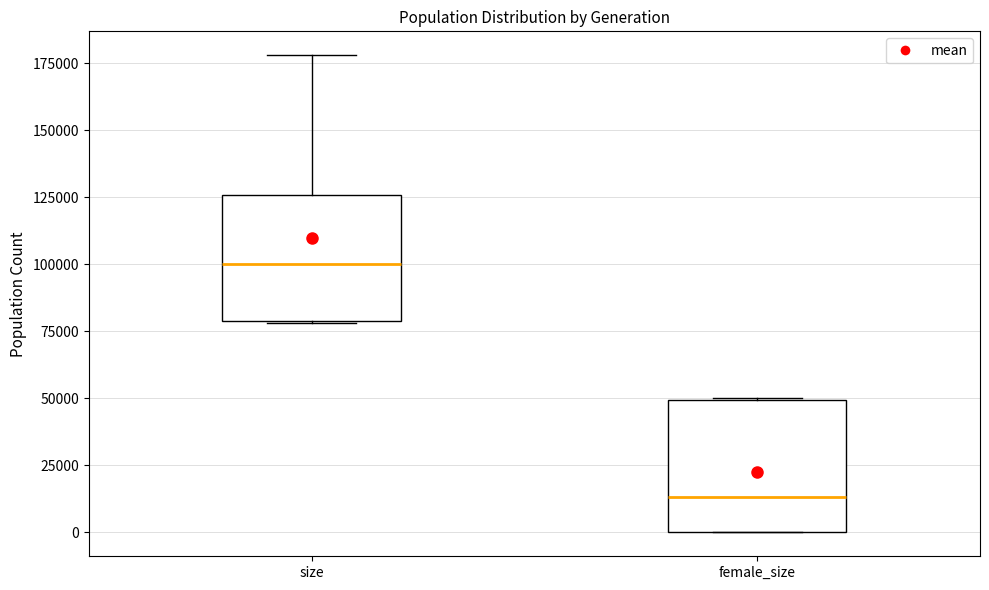

Reading left to right, read every box against the y-axis: the position of its median line, the range the box covers, and the ends of its whiskers. The values are not printed on the chart, so give them approximately, as read against the axis.

size: median 100000, box 80000 to 125000, whiskers 80000 to 180000
female_size: median 15000, box 0 to 50000, whiskers 0 to 50000